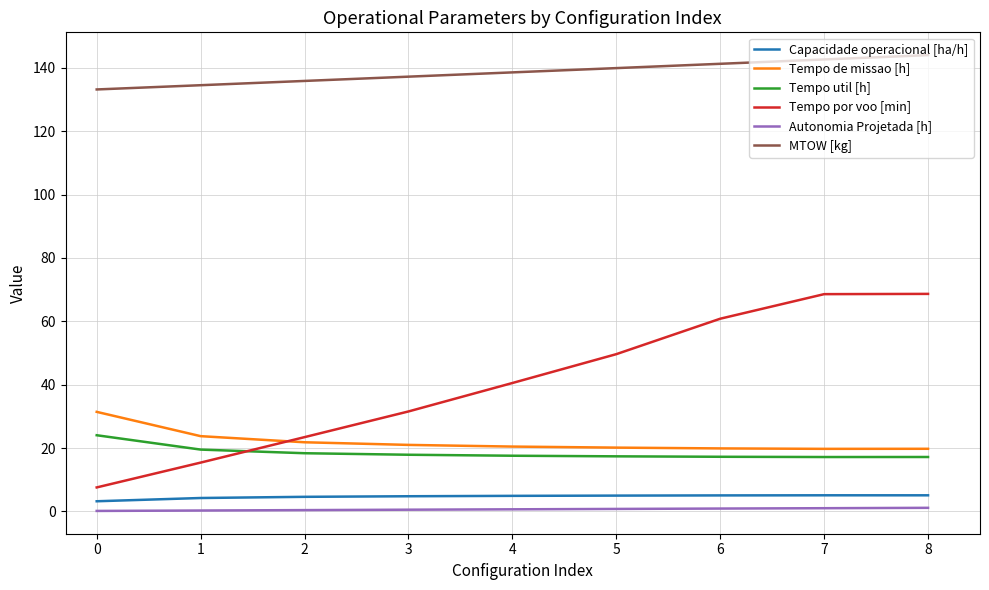

How many intersections are there between Tempo por voo [min] and Tempo de missao [h]?

1